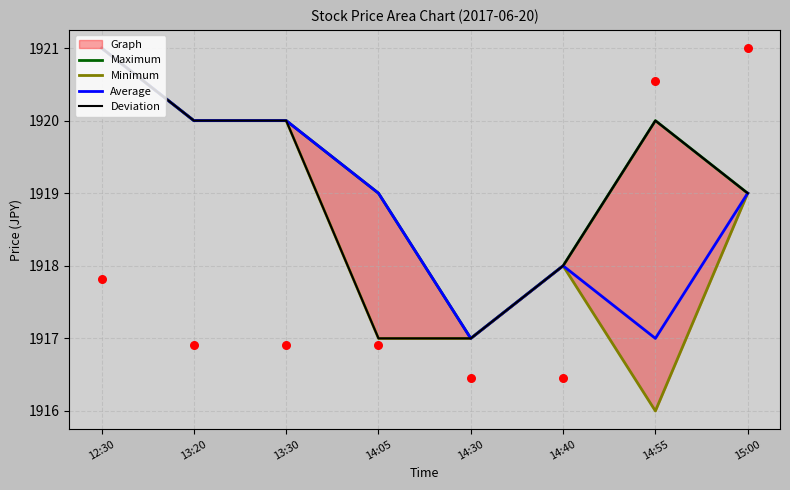

At which category is the sum across all series the highest?

12:30